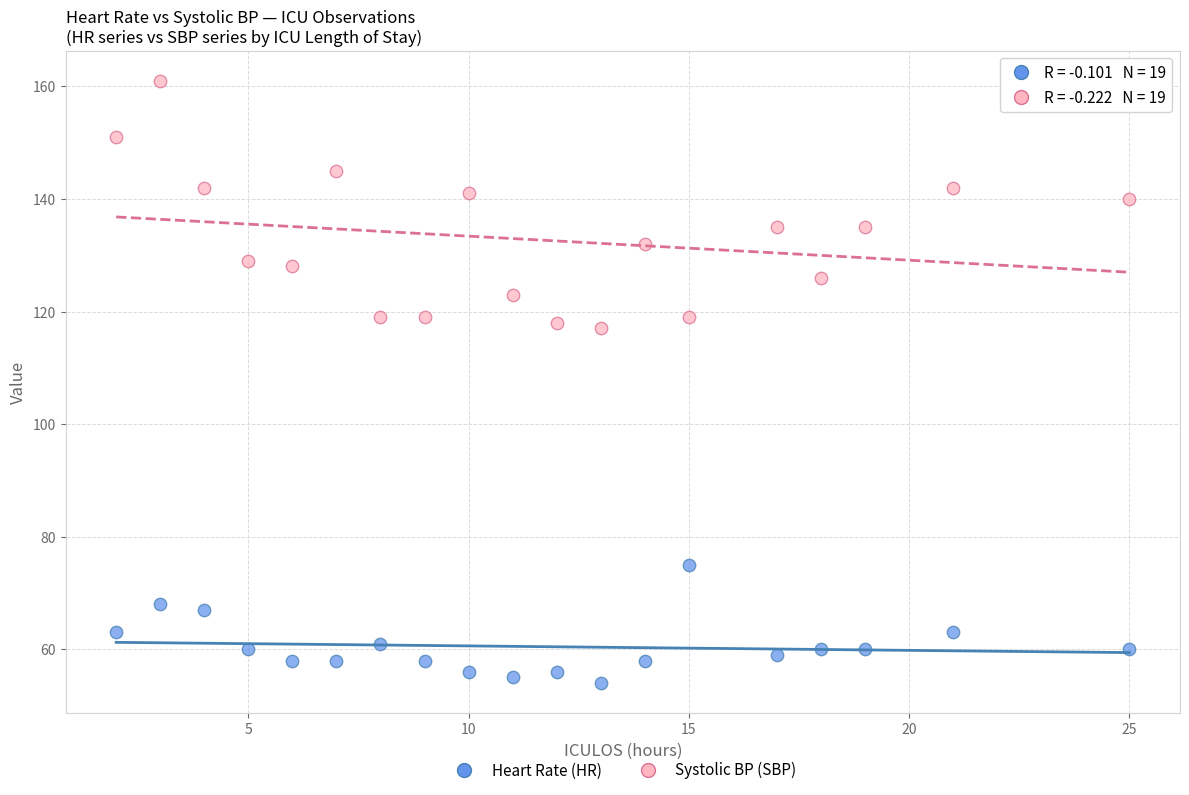

Which series contains the lowest Y value?

Heart Rate (HR)